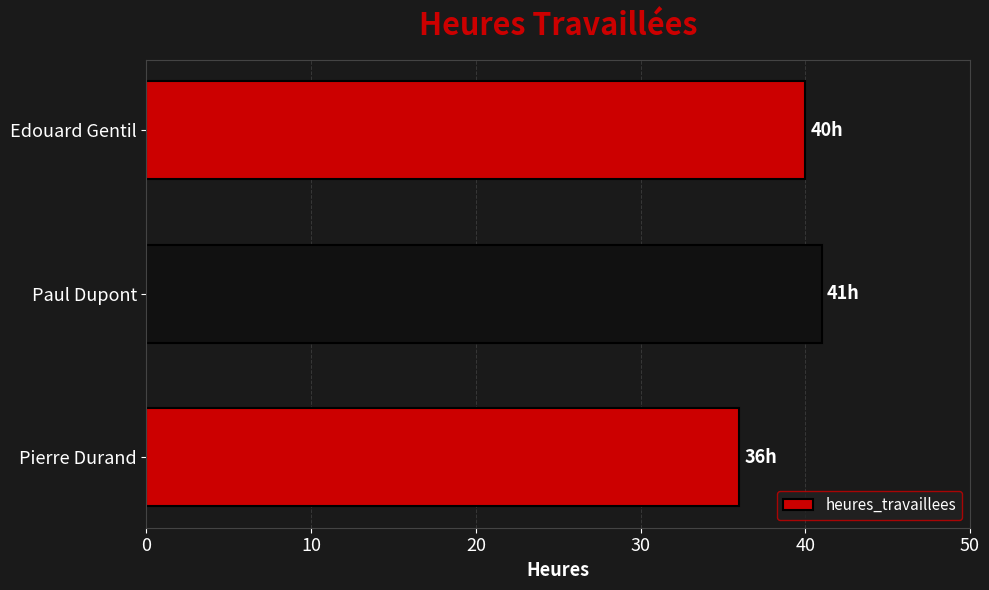

What is the ratio of the value at Pierre Durand to the value at Paul Dupont?

0.9